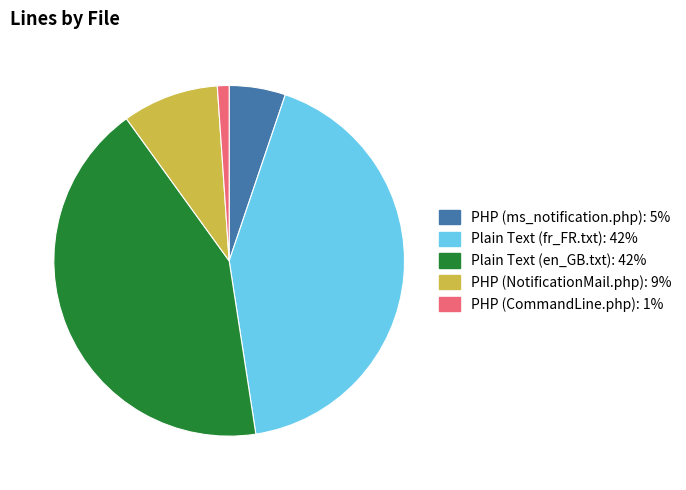

What is the smallest slice in the pie chart?

PHP (CommandLine.php)